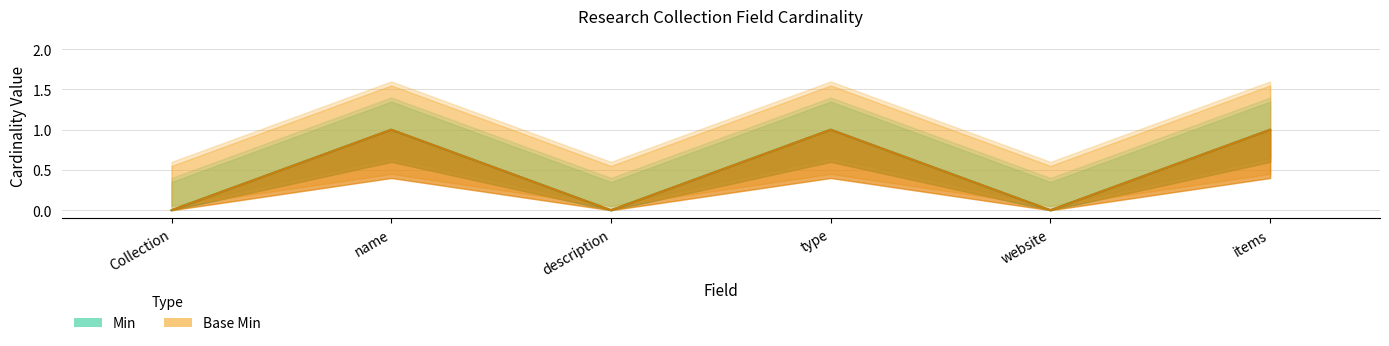

Which series has the largest total across all categories?

Min